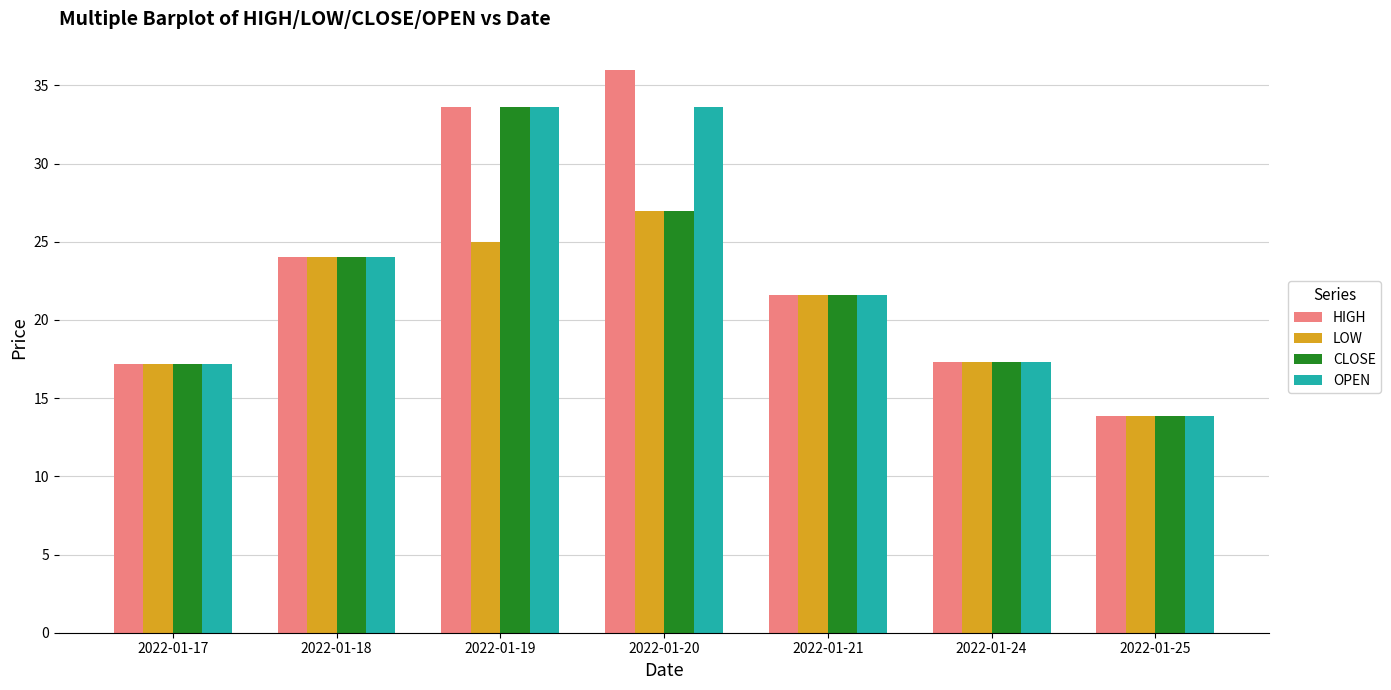

What value does the HIGH series have at 2022-01-24?

17.3